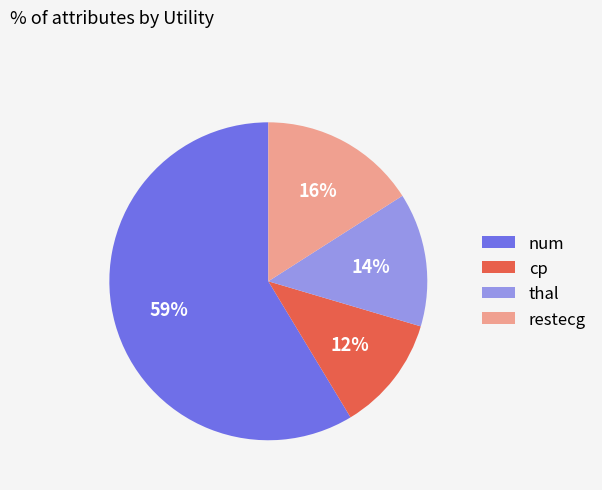

To the nearest percent, what percentage of the pie is restecg?

16%